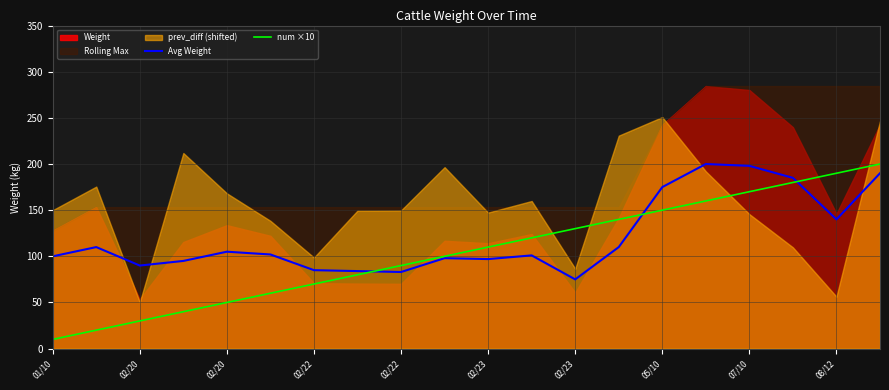

How many values in the Avg Weight series are below 102?

10